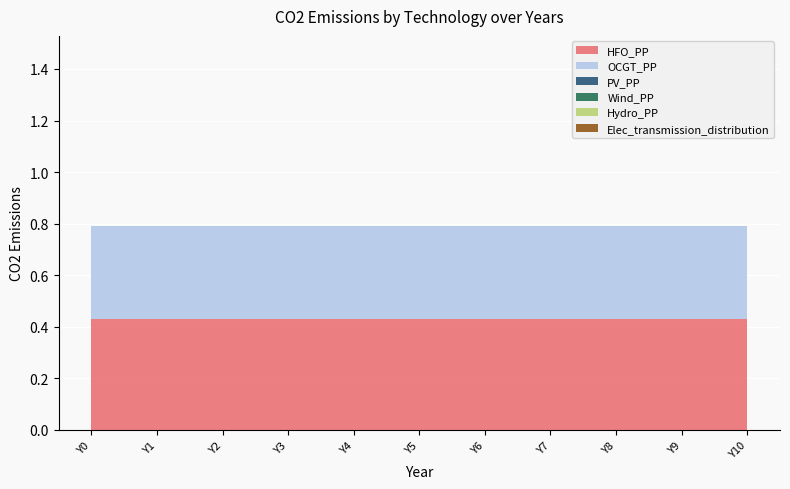

Reading left to right, what are all the values shown in this chart?

HFO_PP: 0.4	0.4	0.4	0.4	0.4	0.4	0.4	0.4	0.4	0.4	0.4
OCGT_PP: 0.4	0.4	0.4	0.4	0.4	0.4	0.4	0.4	0.4	0.4	0.4
PV_PP: 0.0	0.0	0.0	0.0	0.0	0.0	0.0	0.0	0.0	0.0	0.0
Wind_PP: 0.0	0.0	0.0	0.0	0.0	0.0	0.0	0.0	0.0	0.0	0.0
Hydro_PP: 0.0	0.0	0.0	0.0	0.0	0.0	0.0	0.0	0.0	0.0	0.0
Elec_transmission_distribution: 0.0	0.0	0.0	0.0	0.0	0.0	0.0	0.0	0.0	0.0	0.0